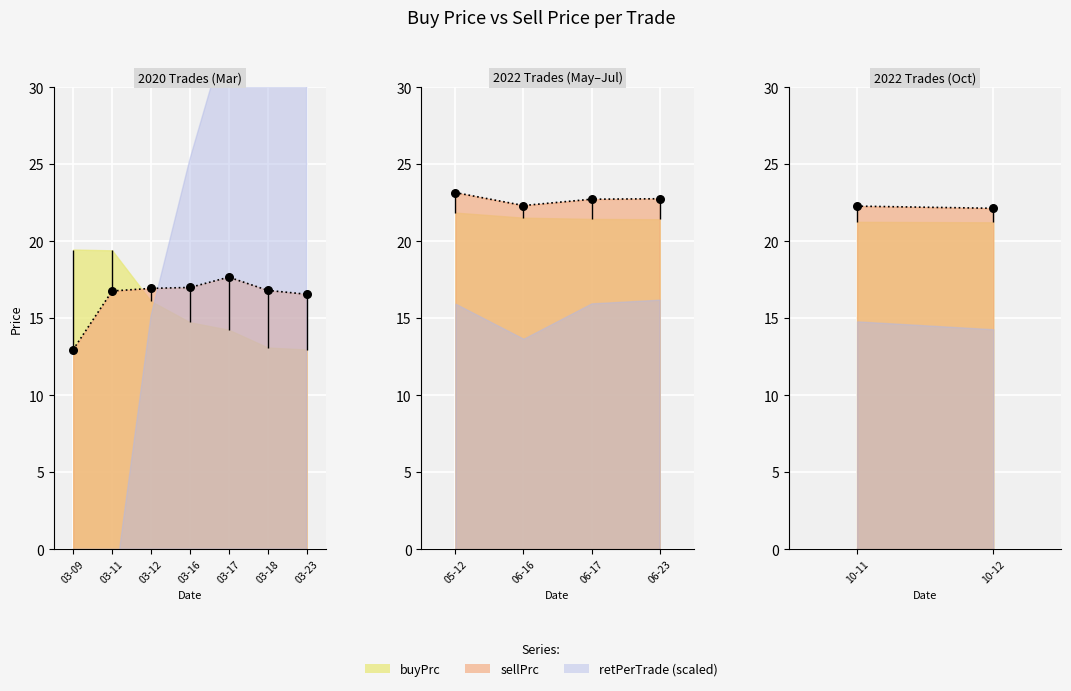

Which series reaches the minimum Y coordinate?

retPerTrade